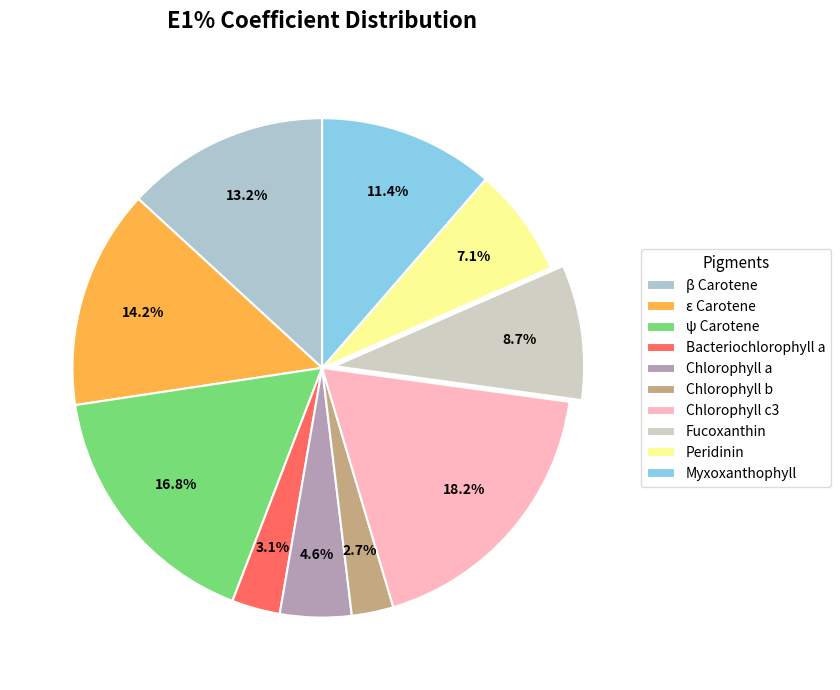

To the nearest percent, what is the difference between the Chlorophyll c3 and ε Carotene slice percentages?

4%